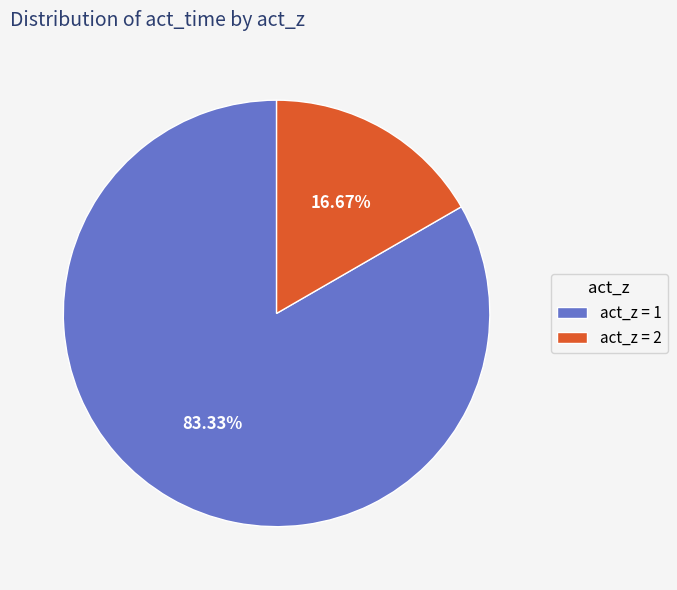

Approximately how many times larger is the value at act_z = 1 compared to act_z = 2?

5.0